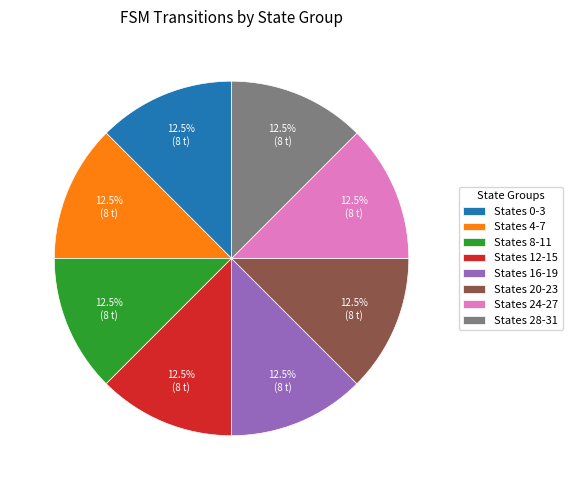

What percentage is NOT represented by States 12-15?

87.5%